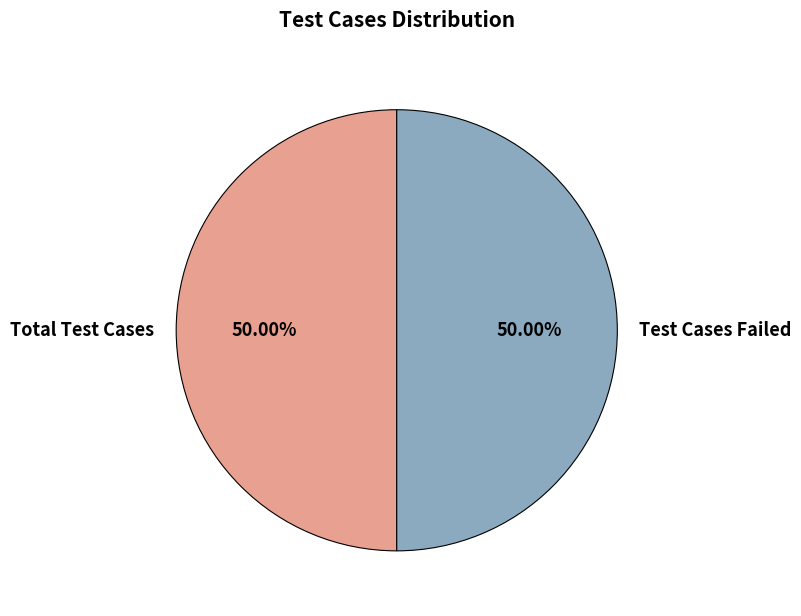

Is it true that Total Test Cases is 56% of the pie?

False